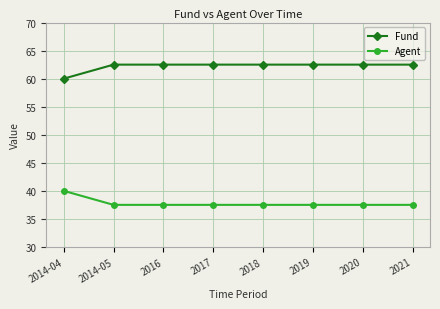

What is the value of the Fund point at the 6th from the left?

62.5